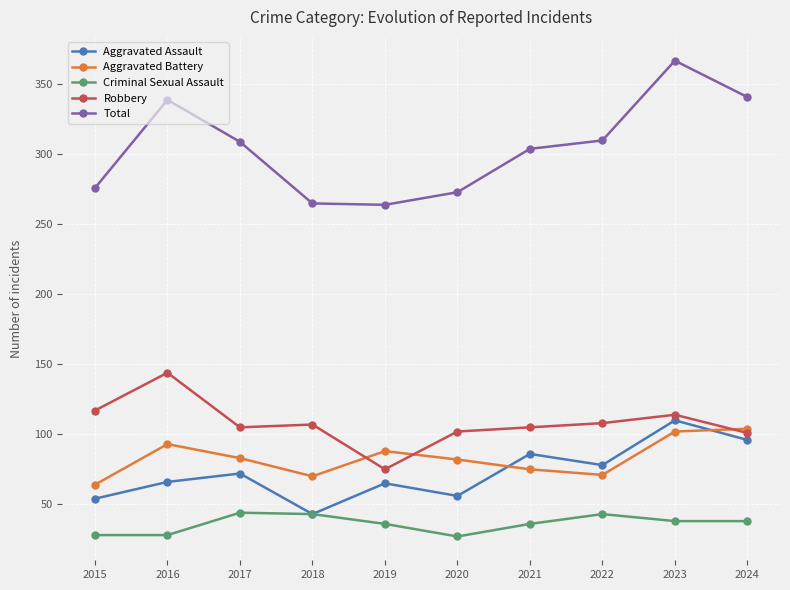

Read the Aggravated Battery value at 2015.

64